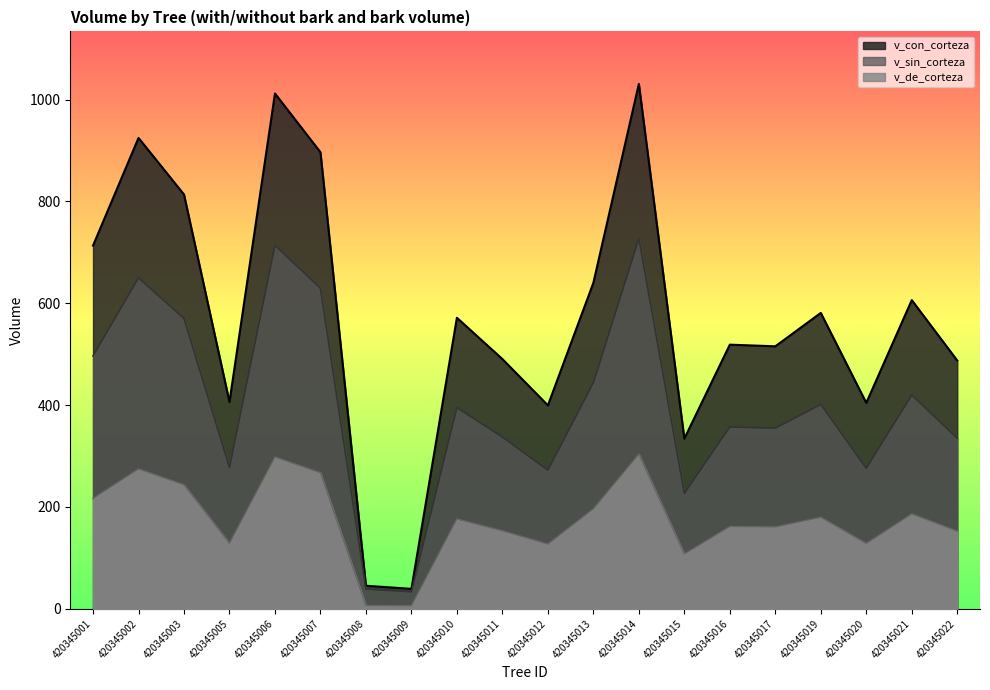

Is it true that v_sin_corteza equals 10.5 at 420345009?

False